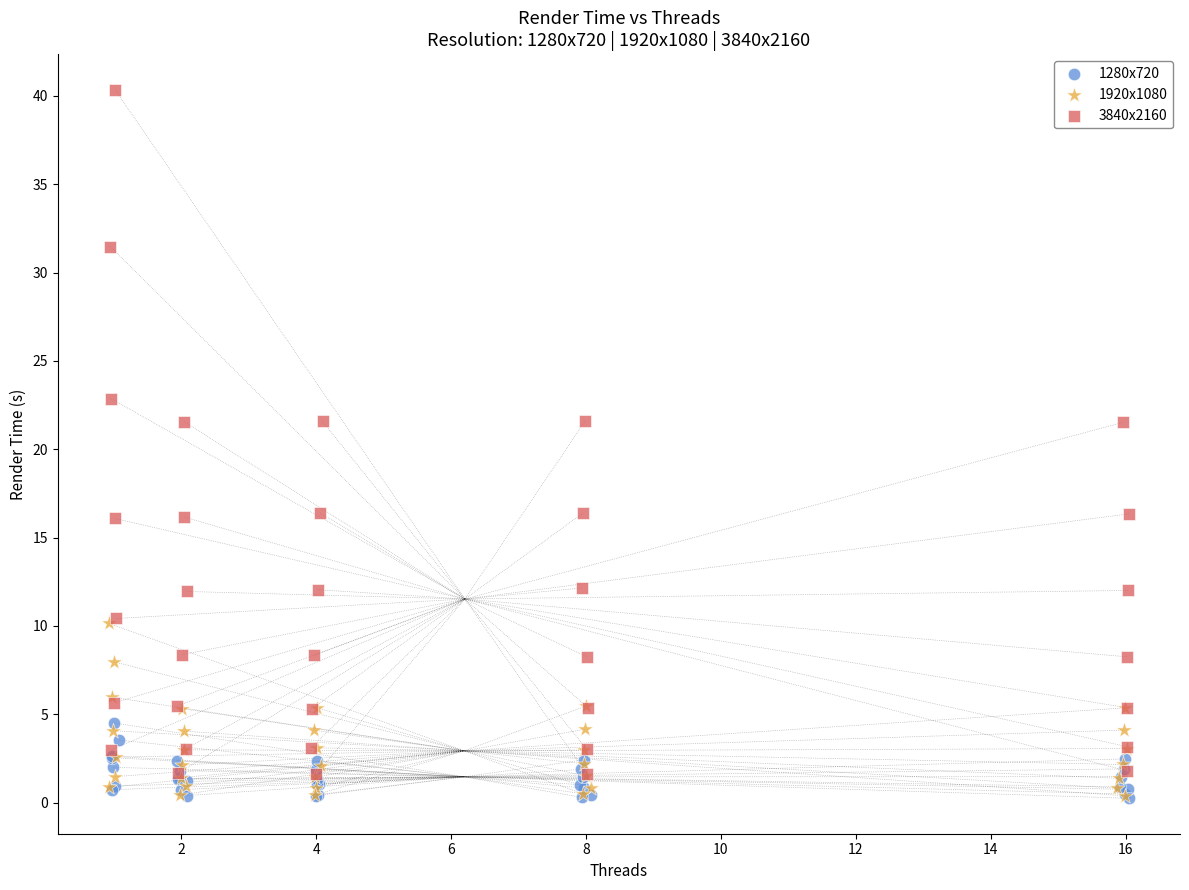

Which series has the widest spread of Y values?

3840x2160